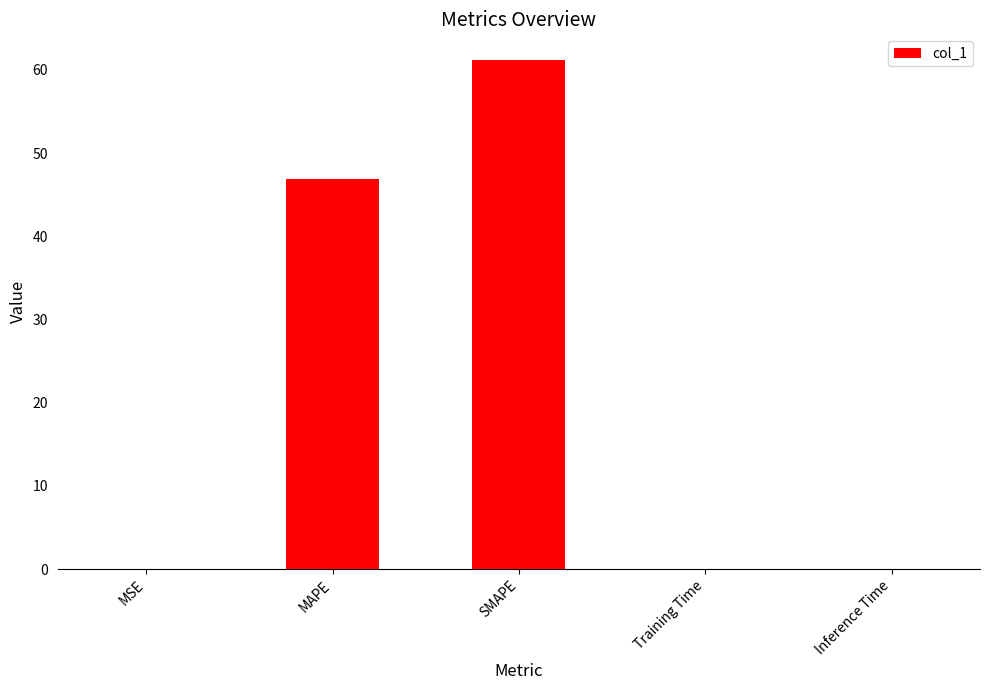

What is the greatest value displayed?

61.2